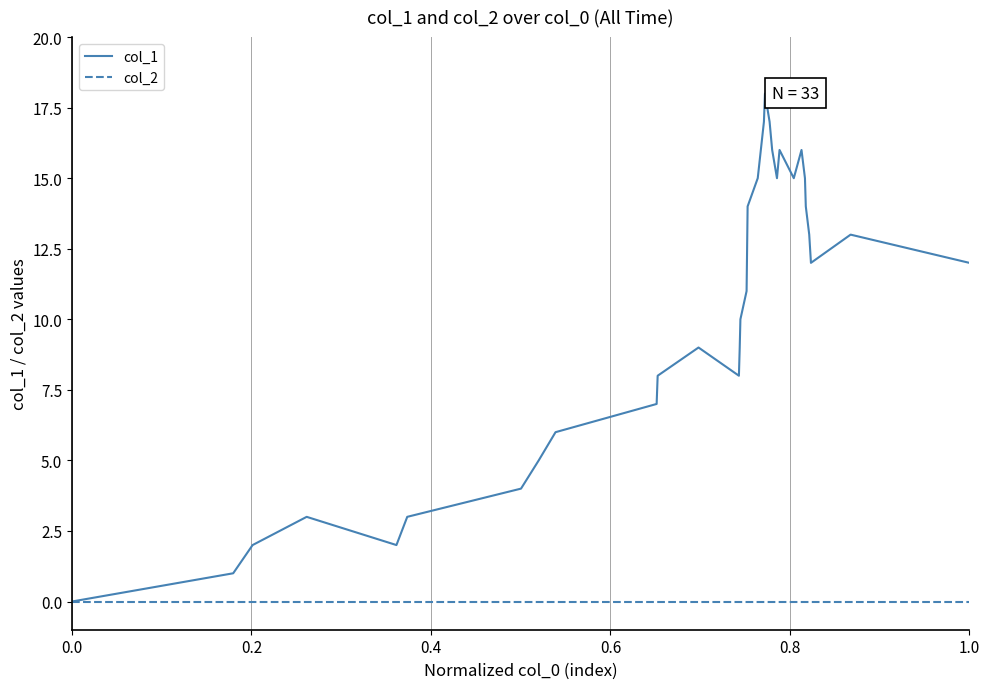

How many categories are shown in the chart?

33